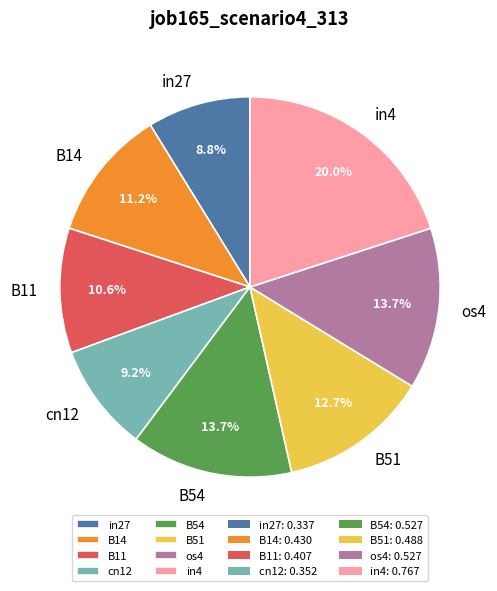

The in27 slice represents 14% of the pie. True or false?

False